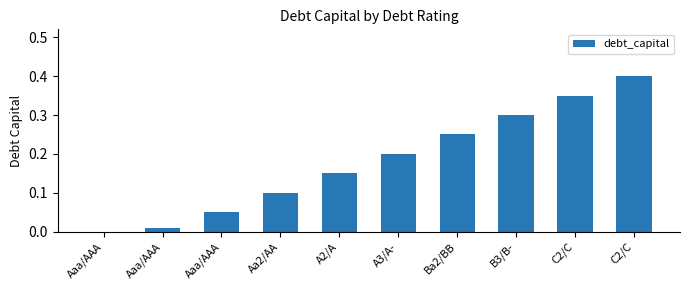

What is the sum of all values?

1.8